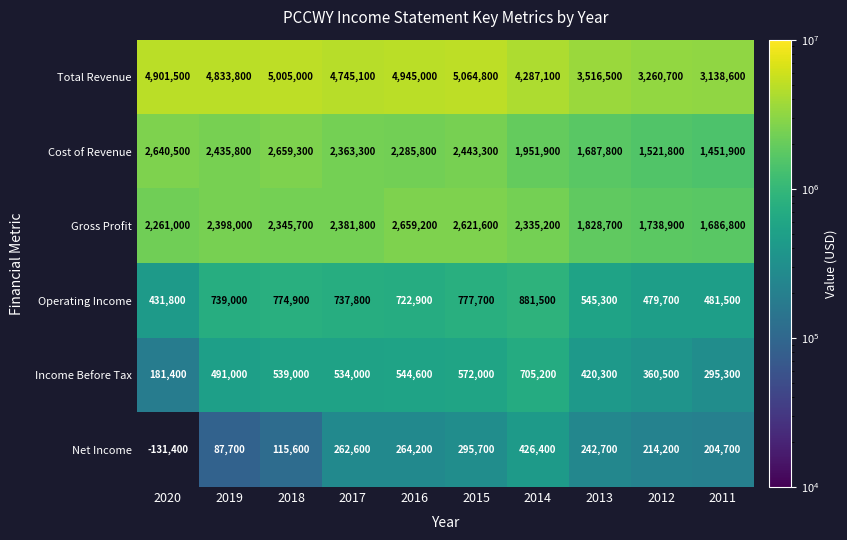

What is the total value across all series at 2011?

7258800.0